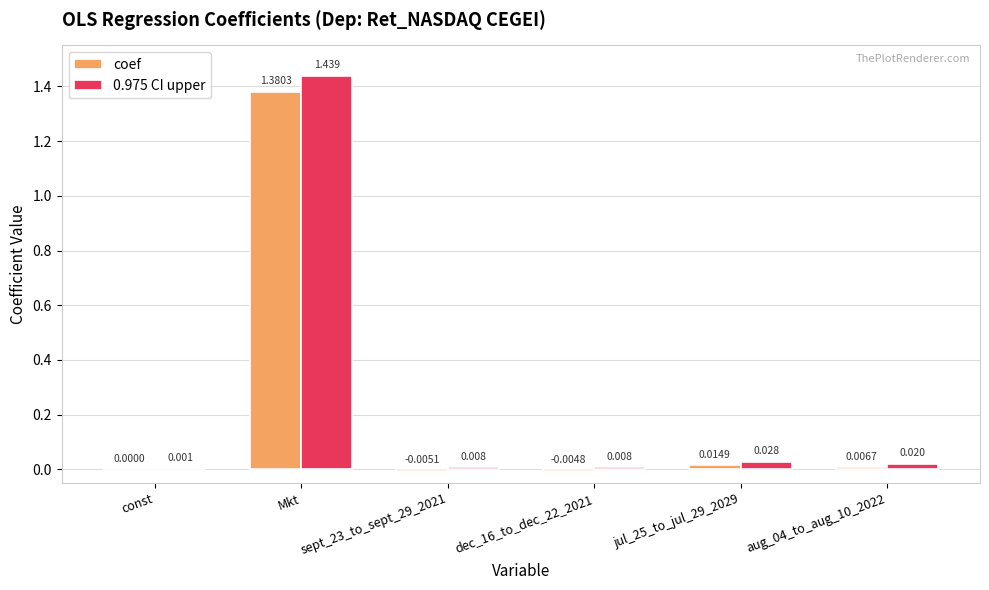

What are all the series names shown in the legend?

coef, 0.975 CI upper